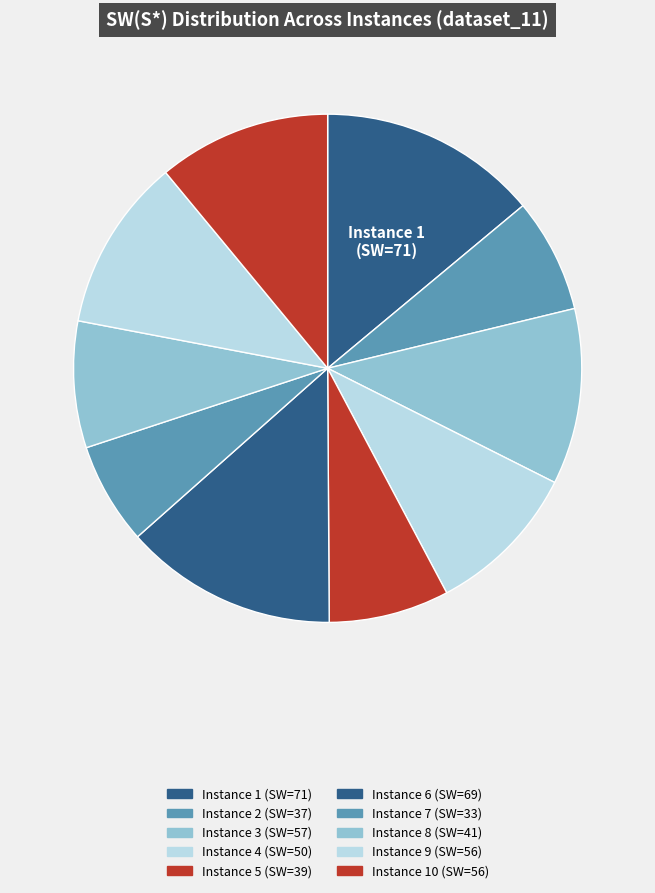

Does any single category account for the majority?

No